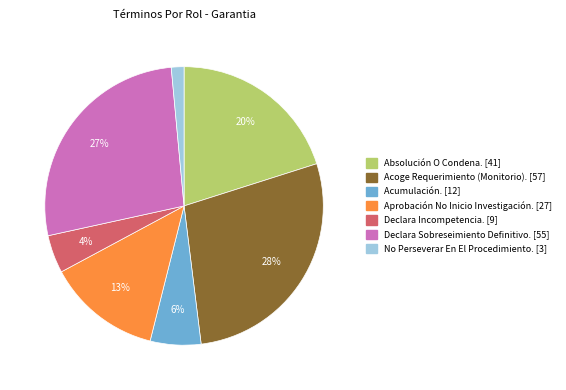

Does any single category account for the majority?

No